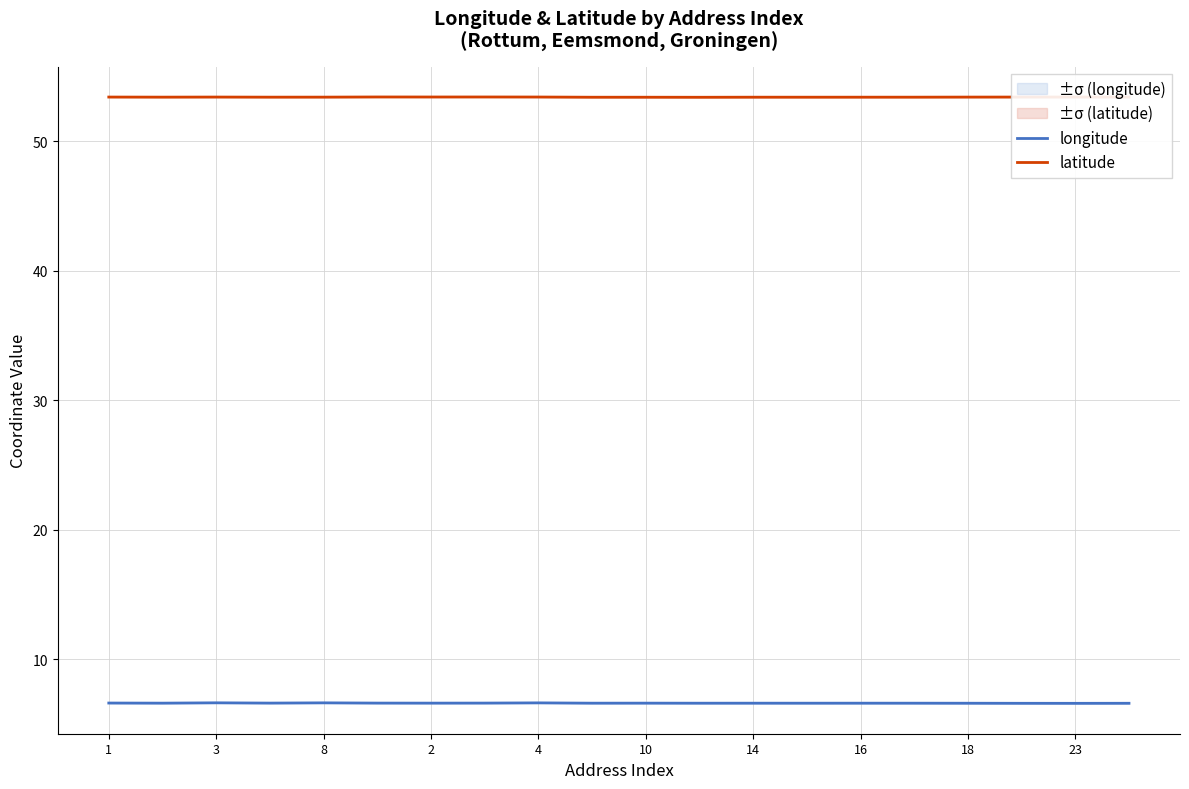

What is the sum of all longitude values?

132.6